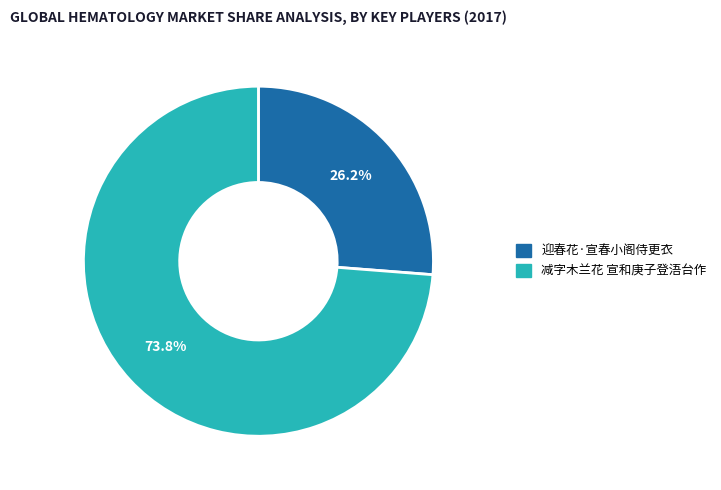

Which slice is the smallest?

迎春花·宣春小阁侍更衣